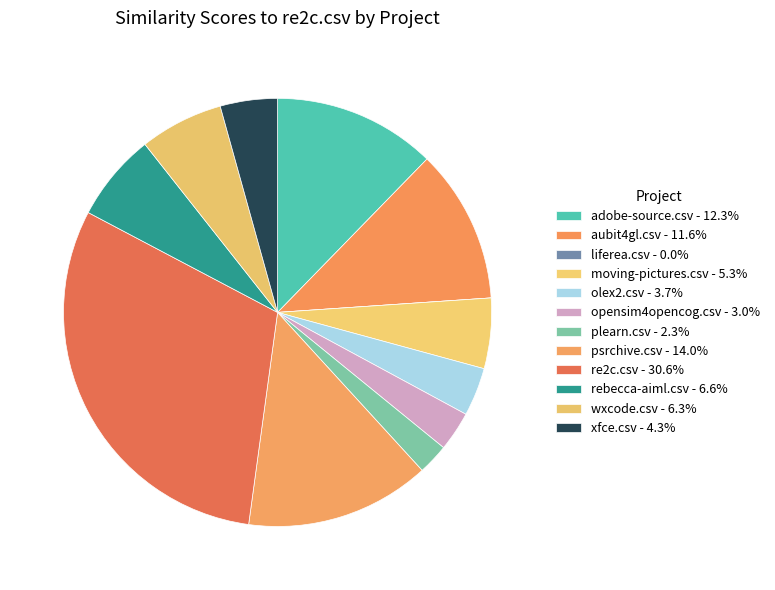

What is the total percentage of opensim4opencog.csv and re2c.csv?

33.6%